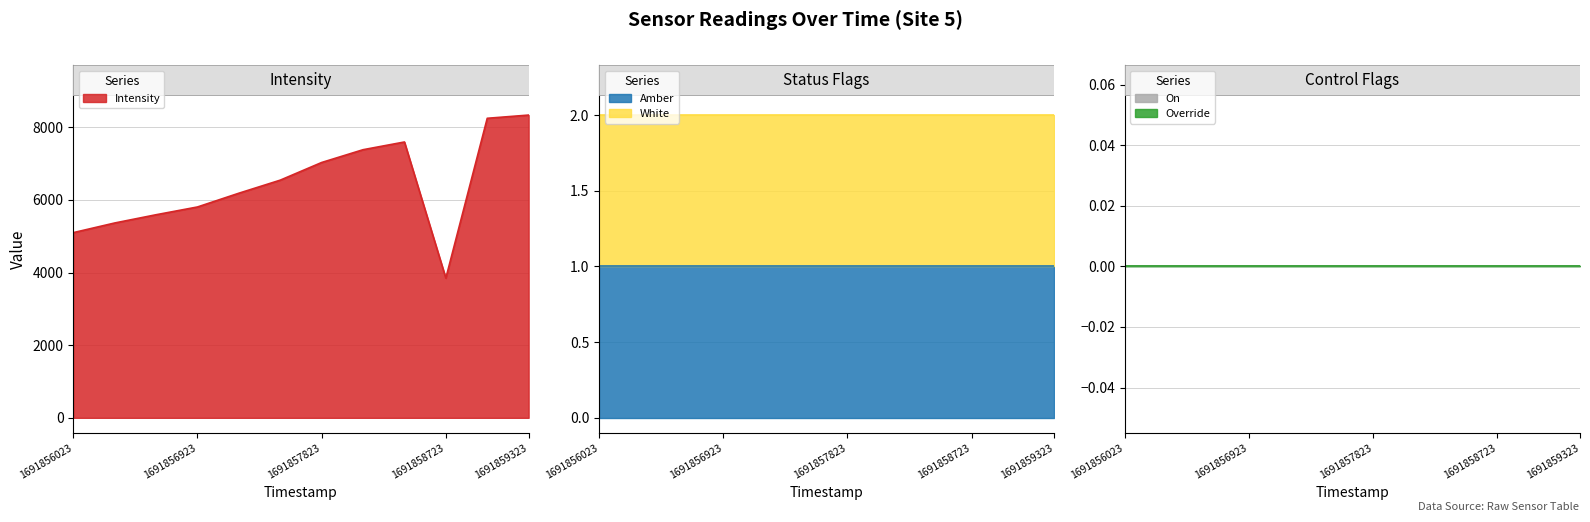

Which series has the largest range (max minus min)?

Intensity